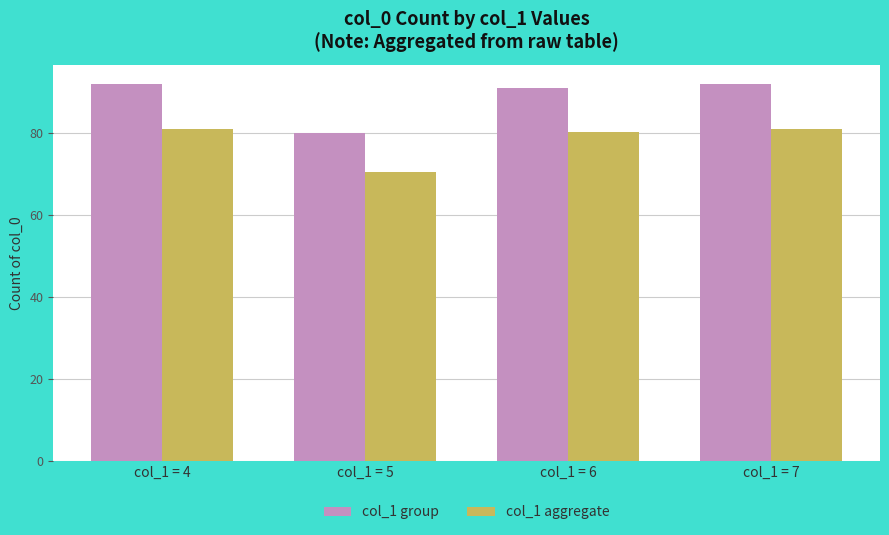

What is the difference between the maximum and minimum values in the col_1 group series?

12.0